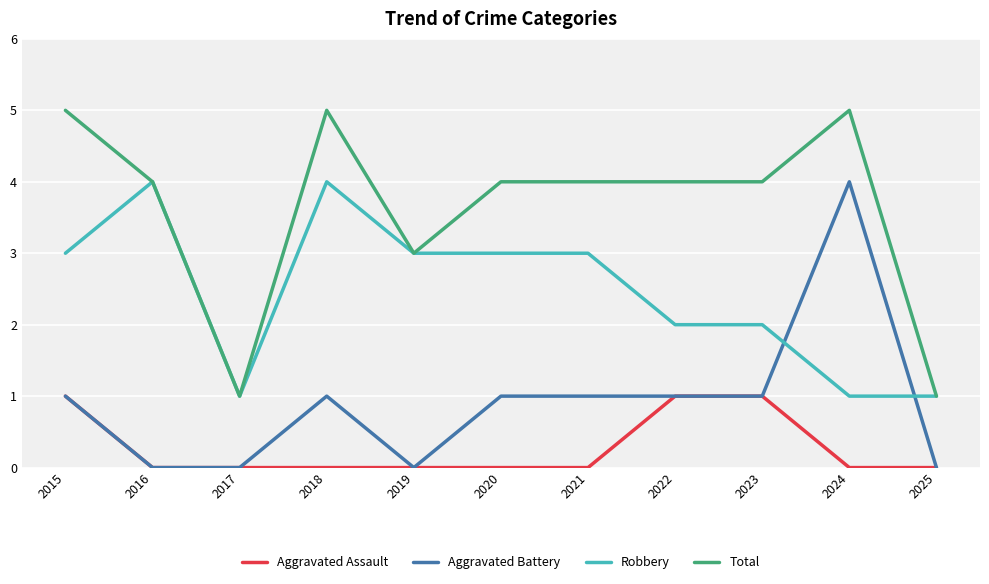

The value of Aggravated Assault at 2016 is 0. True or false?

True